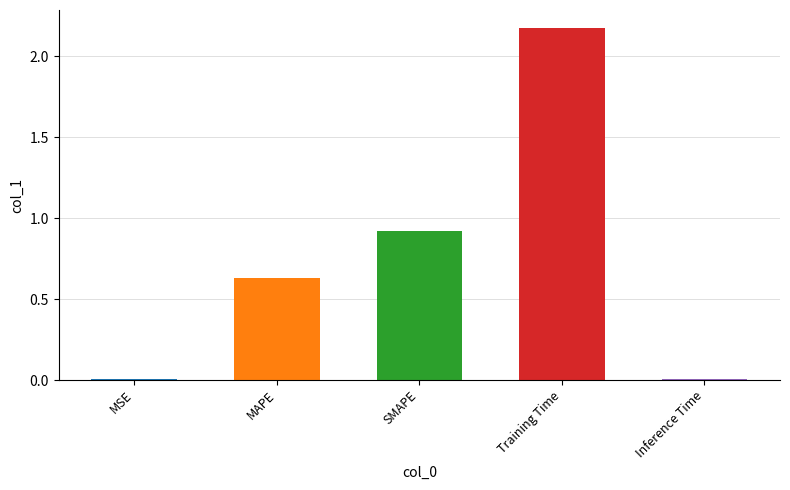

Which label corresponds to the largest value in the chart?

Training Time